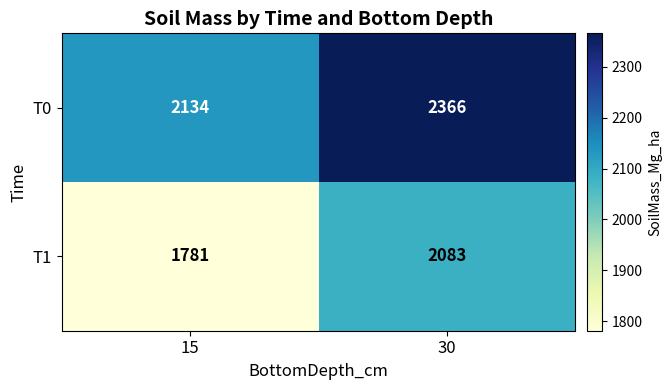

At which label is T0 closest to 2250?

15